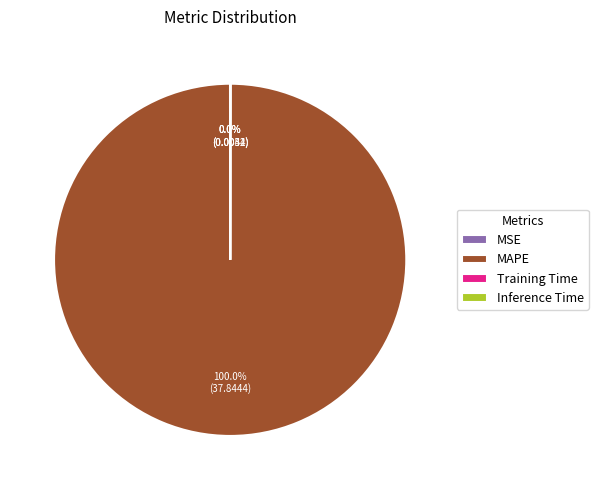

Is MAPE the majority of the pie?

Yes